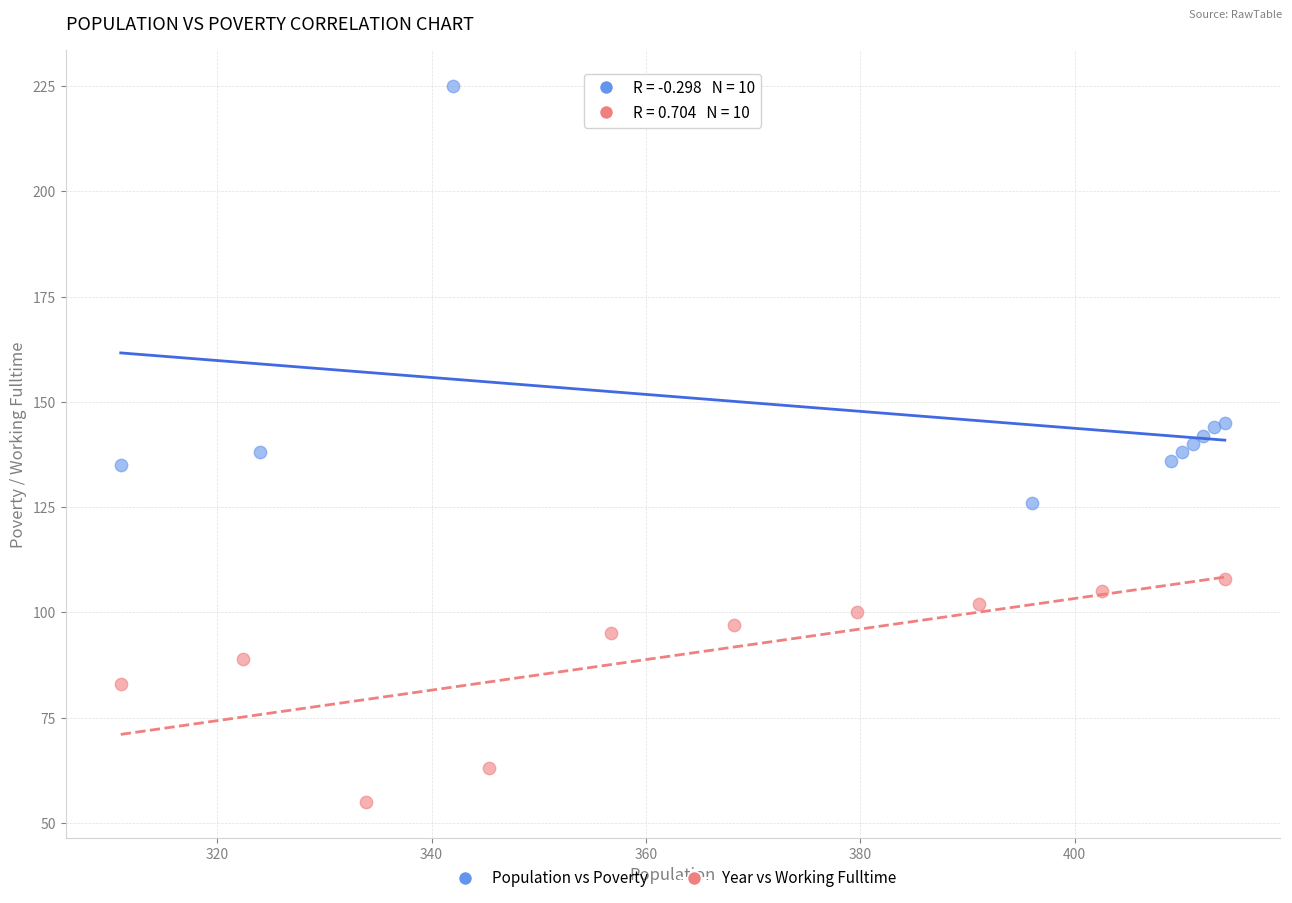

Which series contains the lowest Y value?

Year vs Working Fulltime